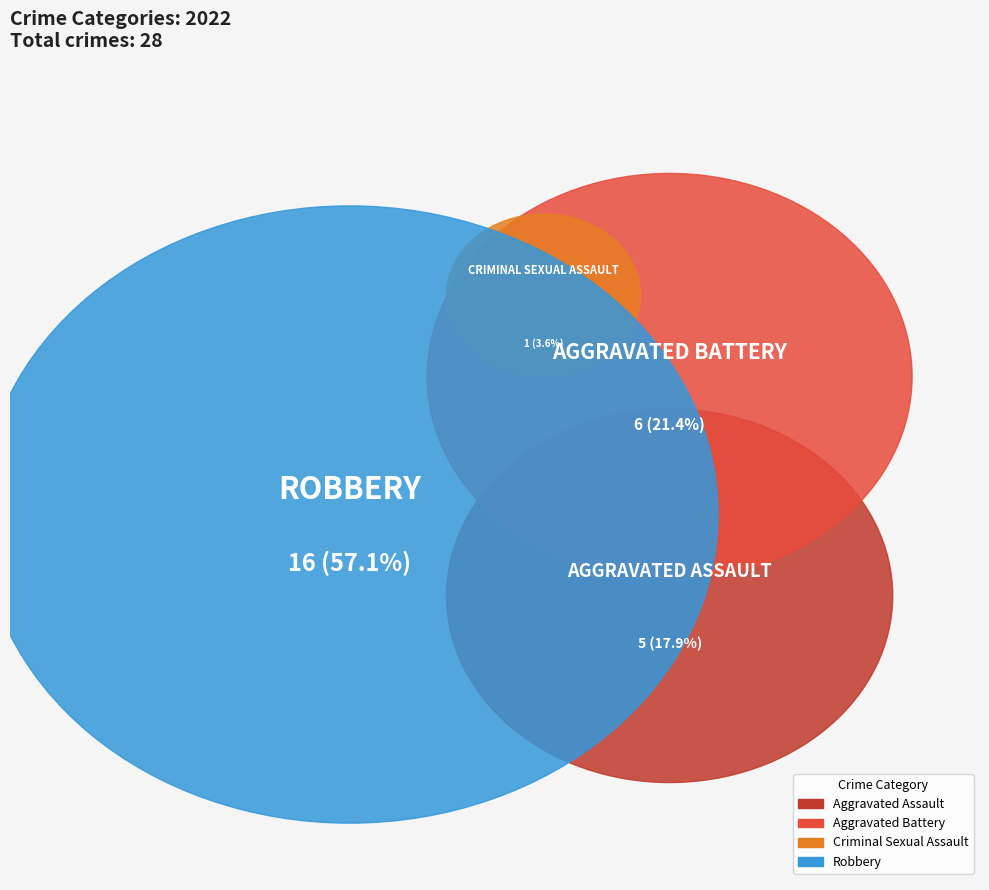

Between Aggravated Battery and Aggravated Assault, which is larger?

Aggravated Battery